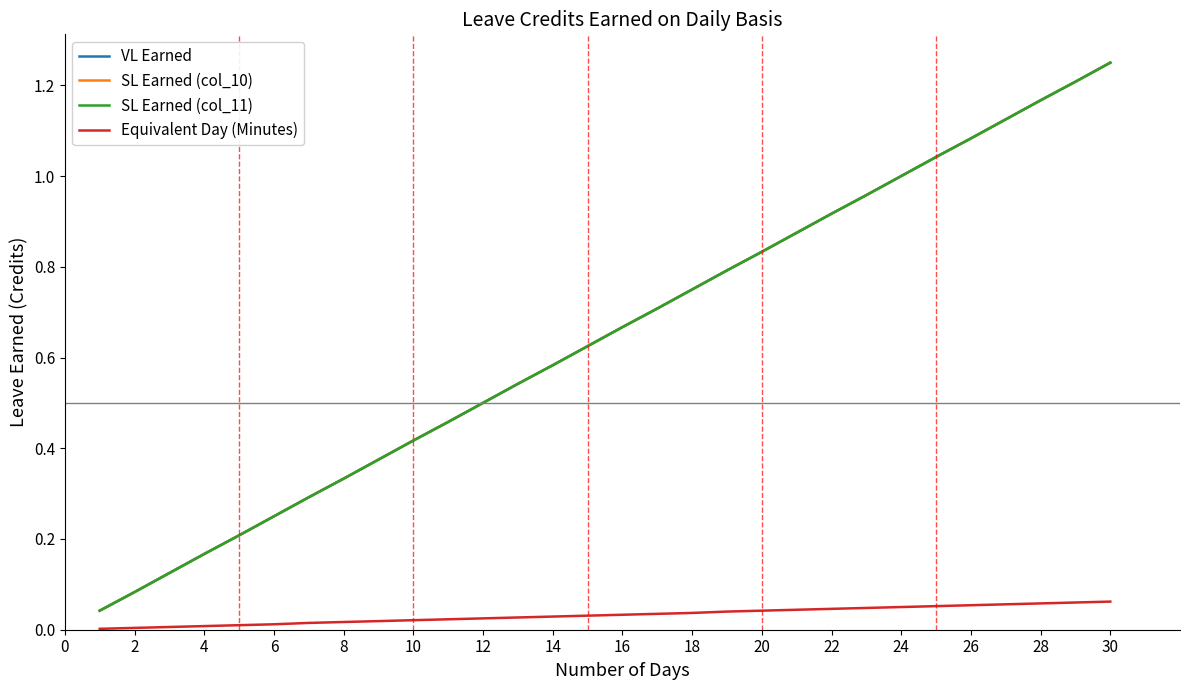

Does the chart have visible grid lines?

No